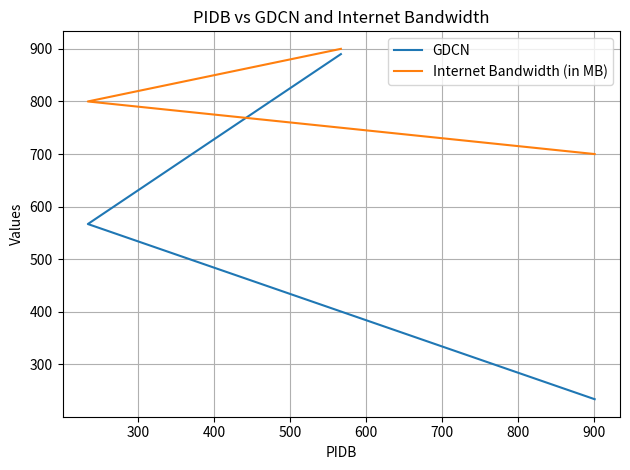

What is the difference between the second highest and minimum values in the GDCN series?

333